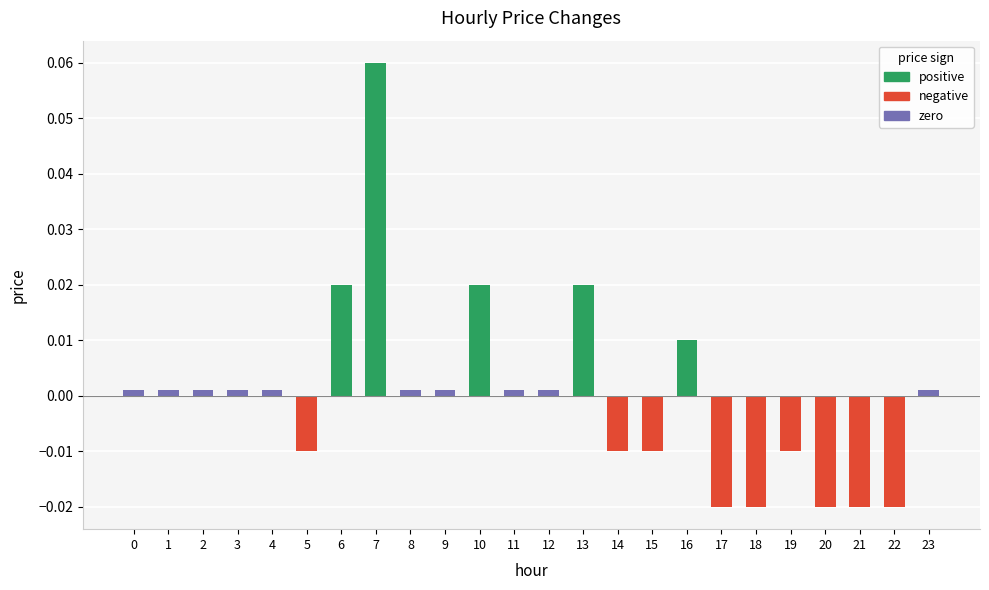

List the series in order of their peak value, lowest first.

negative, zero, positive